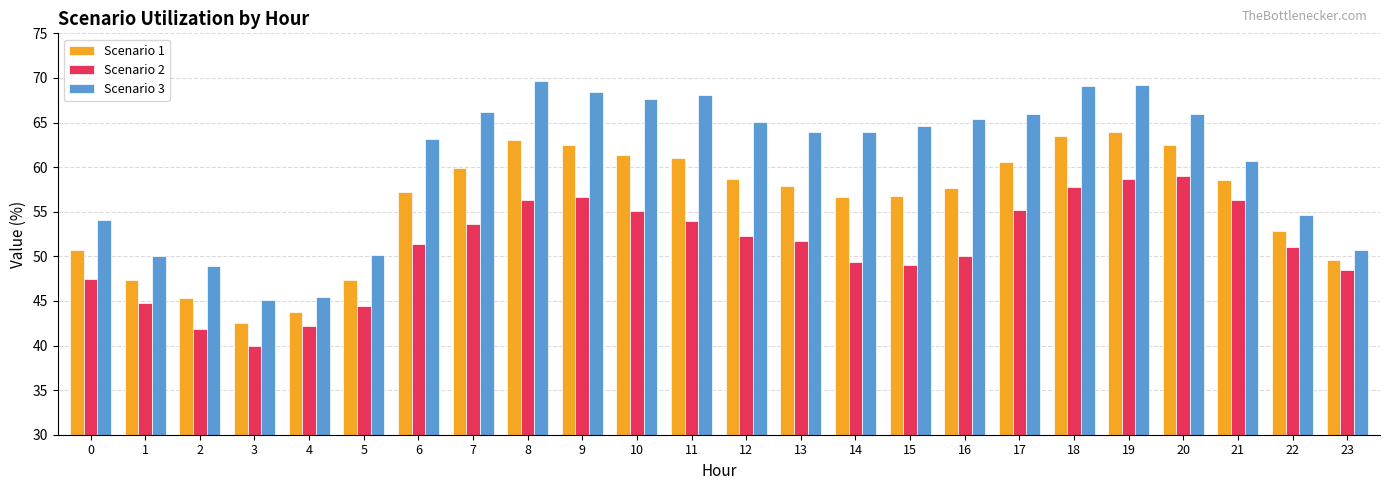

Which series has the widest spread of values?

Scenario 3